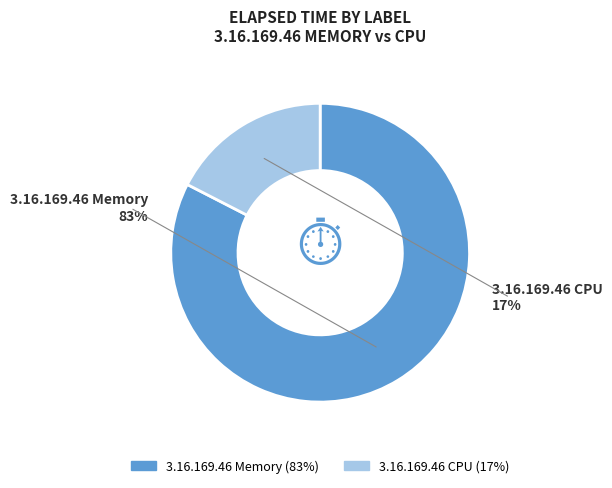

Which slice is the smallest?

3.16.169.46 CPU